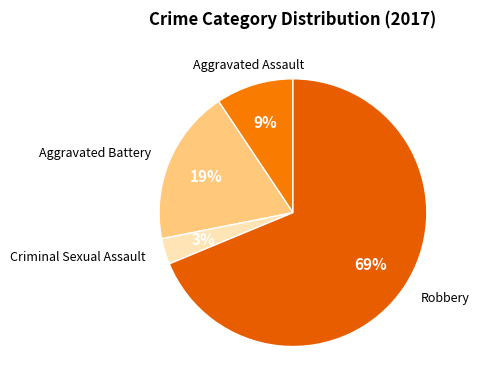

To the nearest percent, what is the difference between the largest and smallest slice percentages?

66%